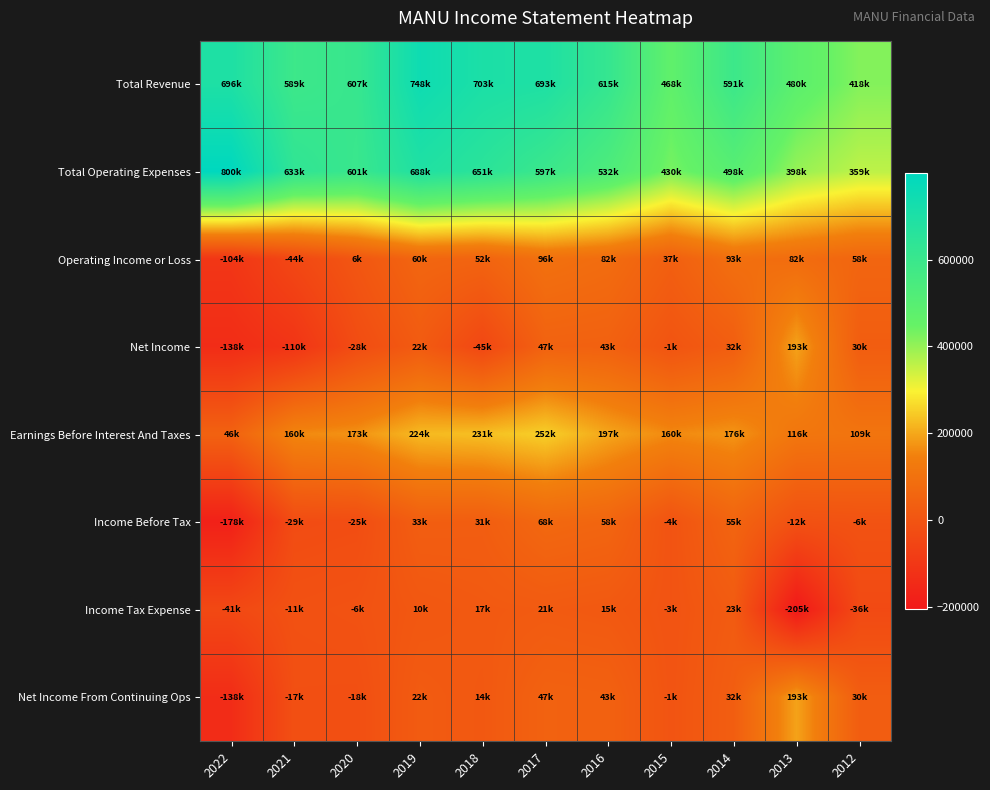

Reading left to right, list all the values displayed in this chart.

Total Revenue: 2022=695500	2021=589200	2020=607000	2019=747800	2018=703300	2017=693200	2016=614600	2015=467500	2014=590700	2013=479700	2012=417800
Total Operating Expenses: 2022=799700	2021=633300	2020=600800	2019=688200	2018=651000	2017=596700	2016=532400	2015=430000	2014=498100	2013=397800	2012=359300
Operating Income or Loss: 2022=-104200	2021=-44000	2020=6200	2019=59600	2018=52300	2017=96400	2016=82100	2015=37400	2014=92600	2013=81900	2012=58500
Net Income: 2022=-137700	2021=-110000	2020=-27700	2019=22500	2018=-44900	2017=46800	2016=43400	2015=-1100	2014=32500	2013=193200	2012=30000
Earnings Before Interest And Taxes: 2022=46300	2021=160200	2020=172600	2019=223600	2018=230800	2017=251900	2016=197300	2015=159700	2014=175500	2013=115800	2012=109400
Income Before Tax: 2022=-178400	2021=-28700	2020=-24800	2019=32800	2018=30800	2017=67500	2016=58200	2015=-4200	2014=55200	2013=-11600	2012=-6100
Income Tax Expense: 2022=-40700	2021=-11400	2020=-6500	2019=10200	2018=17300	2017=20700	2016=14900	2015=-3200	2014=22700	2013=-205000	2012=-36500
Net Income From Continuing Ops: 2022=-137700	2021=-17200	2020=-18400	2019=22500	2018=13500	2017=46800	2016=43400	2015=-1100	2014=32500	2013=193200	2012=30000